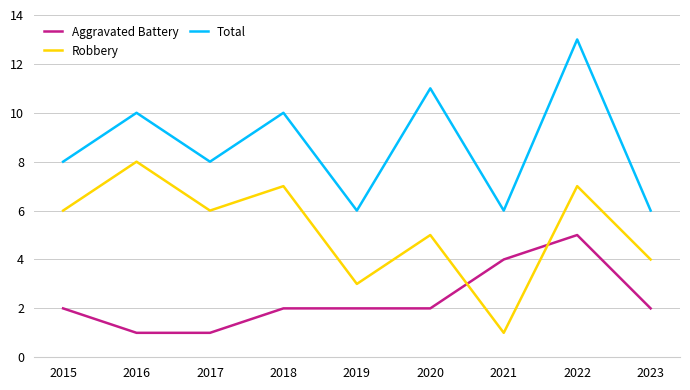

The Aggravated Battery series shows 1 at 2016. True or false?

True